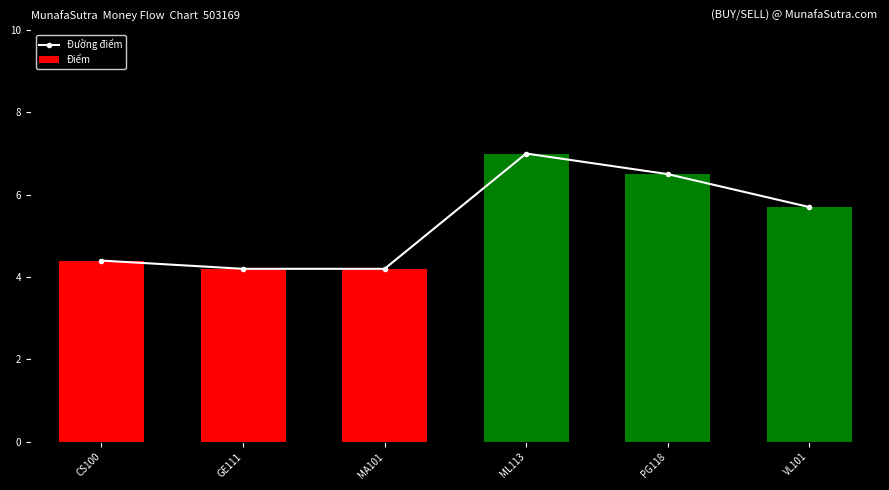

Reading right to left, what are all the values shown in this chart?

Đường điểm: VL101=5.7	PG118=6.5	ML113=7.0	MA101=4.2	GE111=4.2	CS100=4.4
Điểm: VL101=5.7	PG118=6.5	ML113=7.0	MA101=4.2	GE111=4.2	CS100=4.4